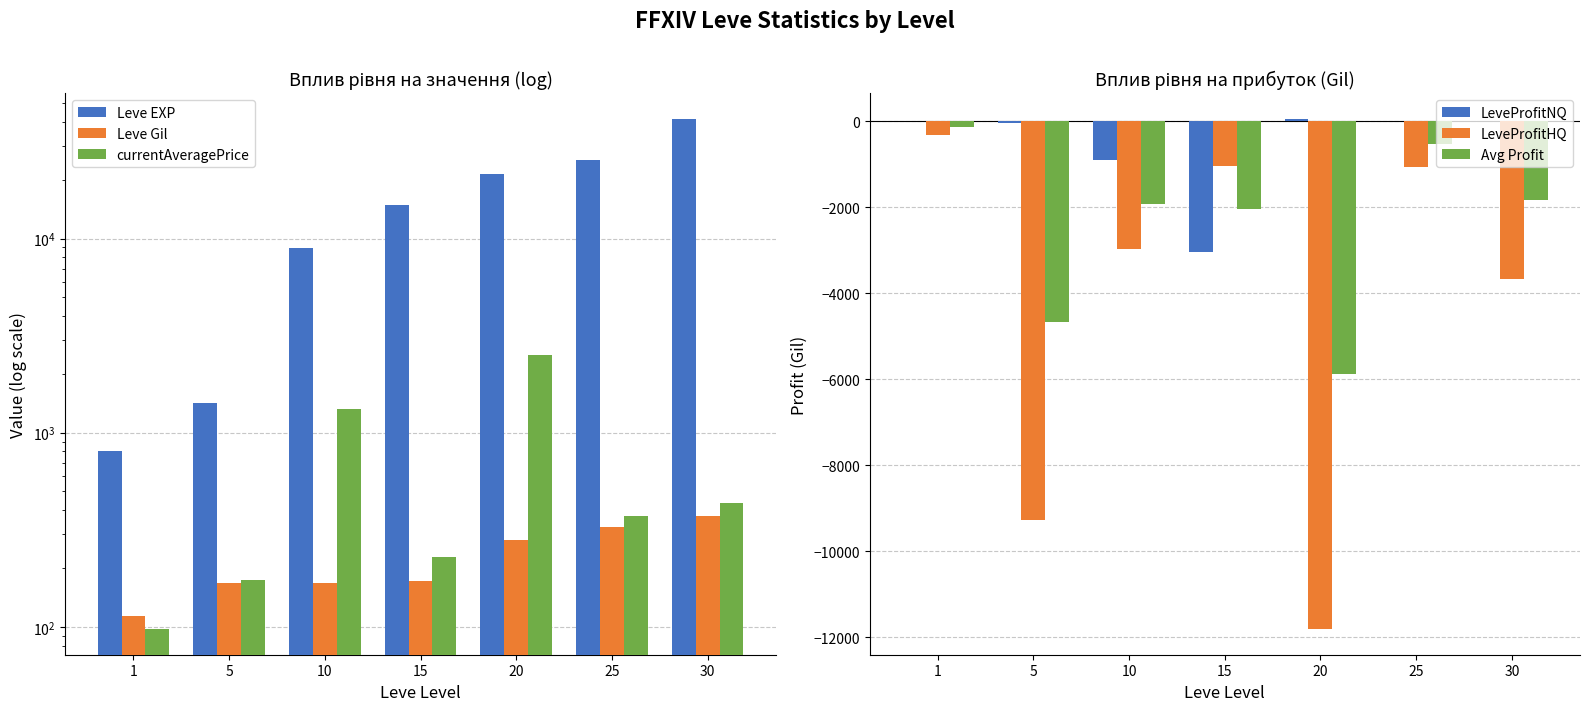

Is the value of Avg Profit at 1 greater than the value of LeveProfitHQ at 5?

Yes